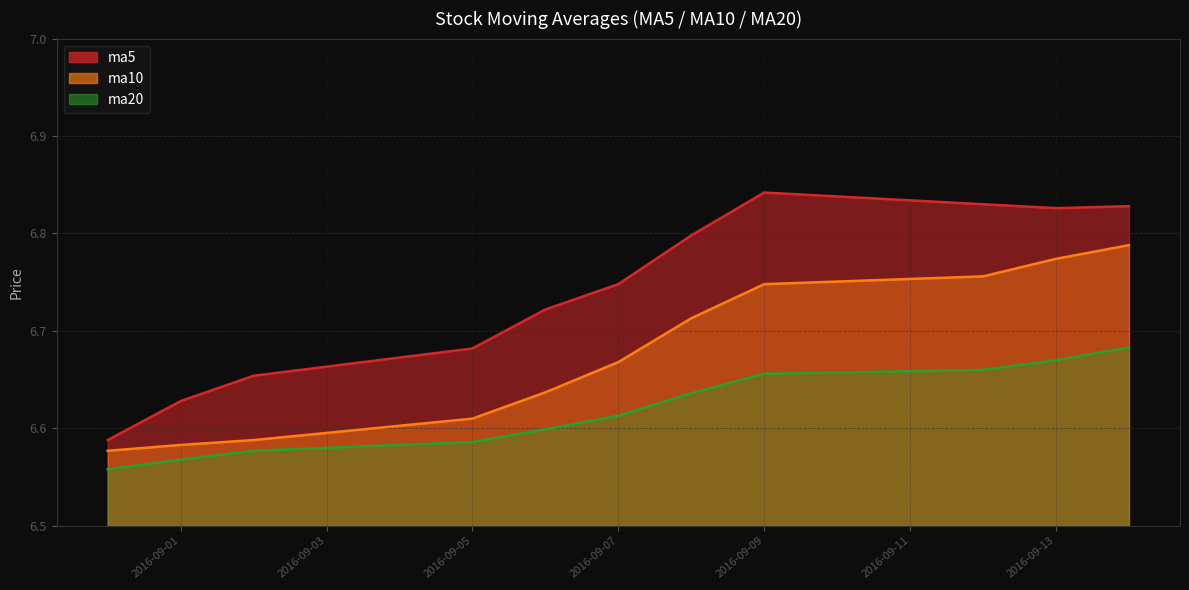

What is the difference between the second highest and second lowest values in the ma10 series?

0.2